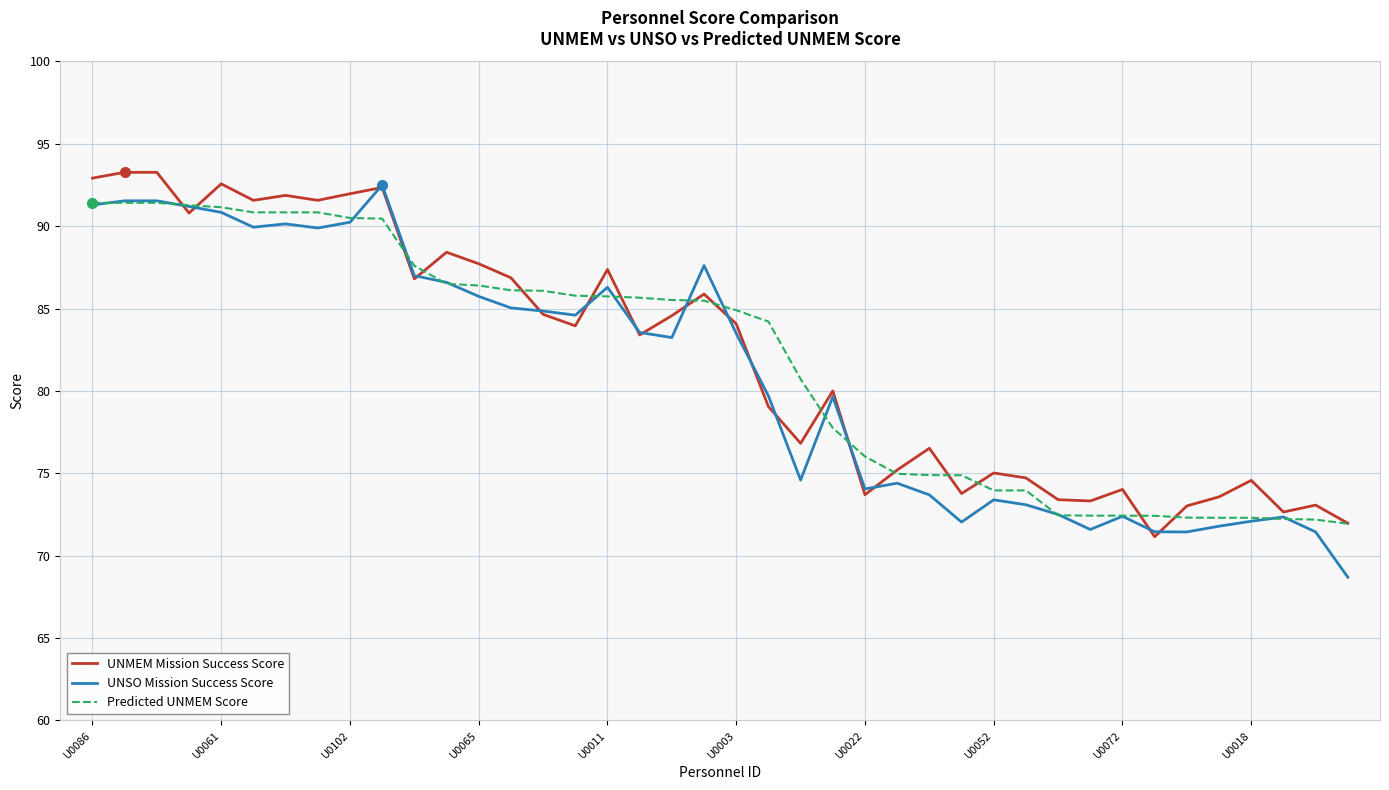

What is the difference between the maximum and second lowest values in the UNMEM Mission Success Score series?

21.3